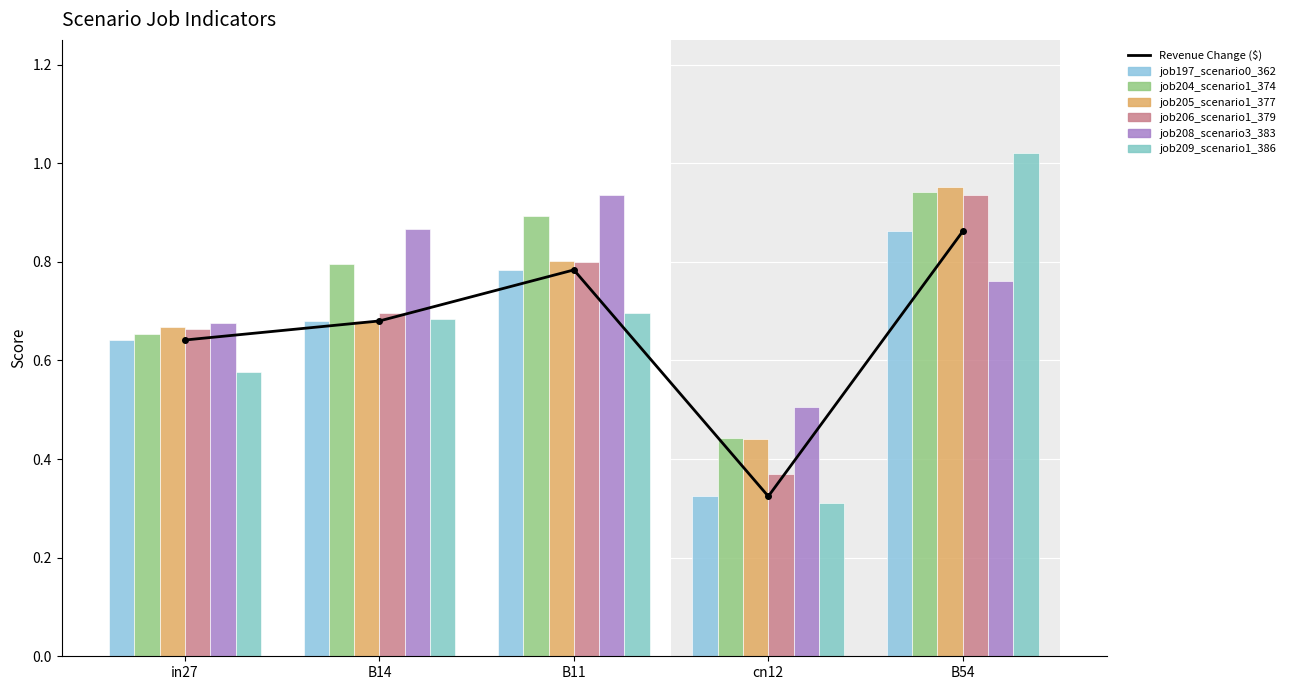

How many categories are shown in the chart?

5